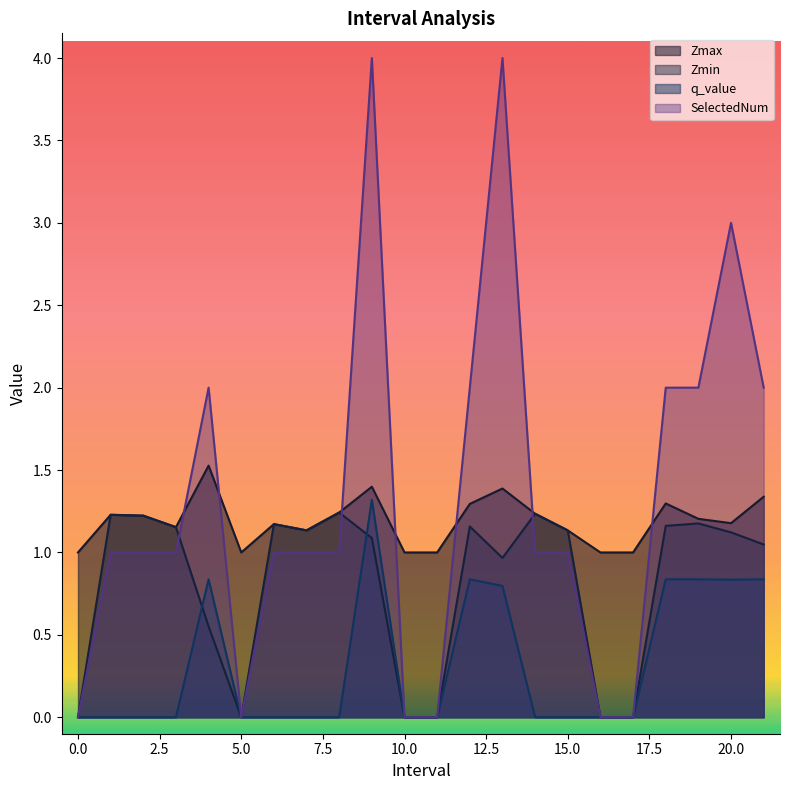

How many lines are shown in the chart?

4